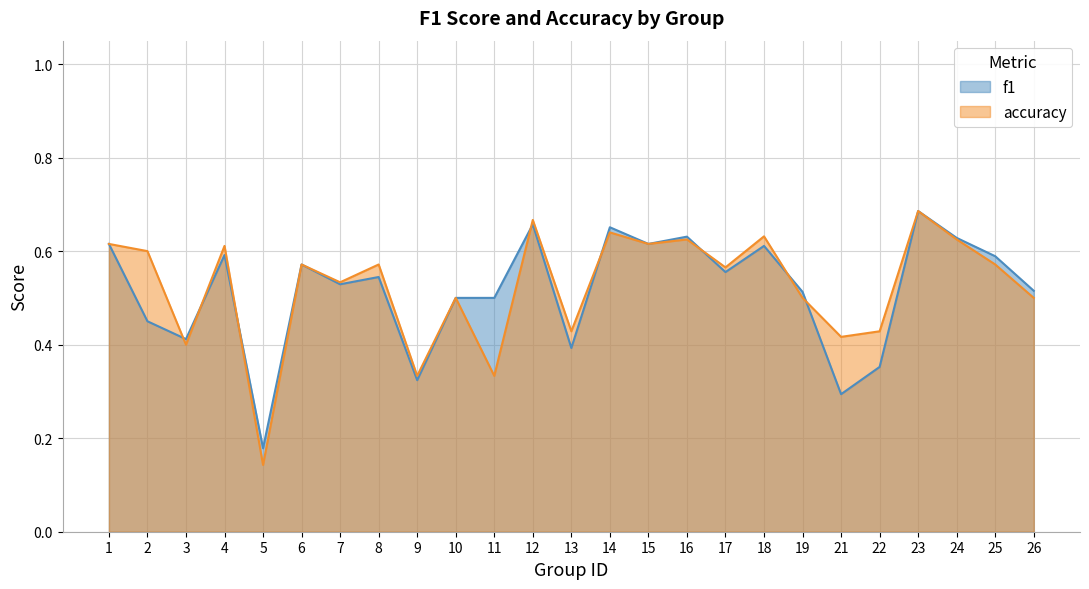

List the labels in order of accuracy value, smallest first.

5, 9, 11, 3, 21, 13, 22, 10, 19, 26, 7, 17, 6, 8, 25, 2, 4, 1, 15, 16, 24, 18, 14, 12, 23